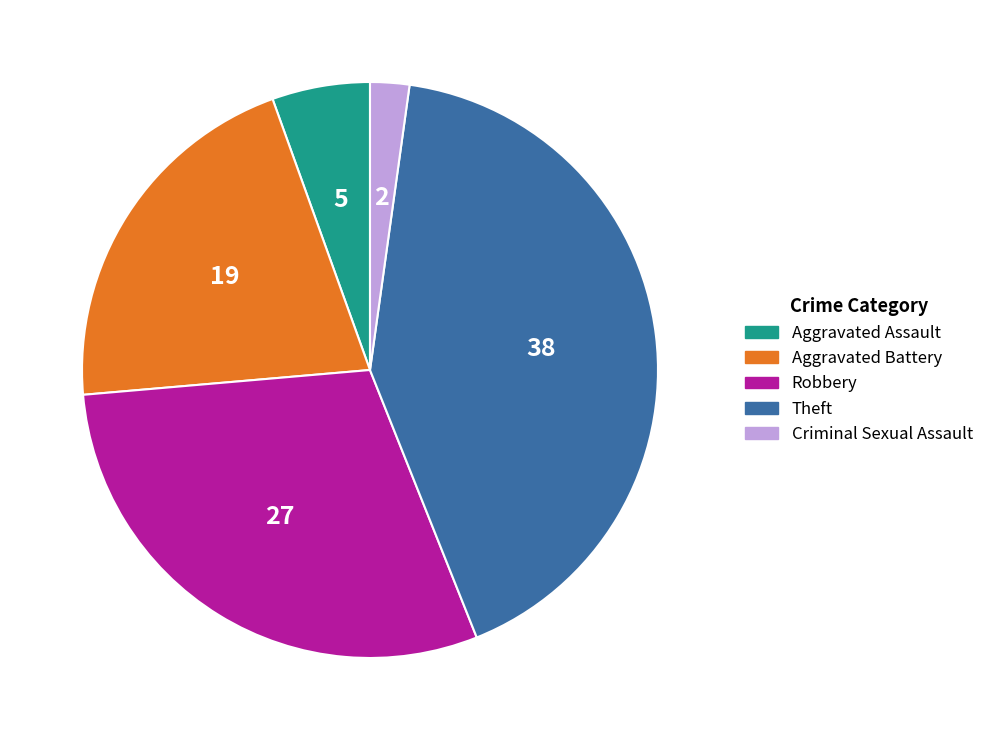

Rank the categories by value from lowest to highest.

Criminal Sexual Assault, Aggravated Assault, Aggravated Battery, Robbery, Theft